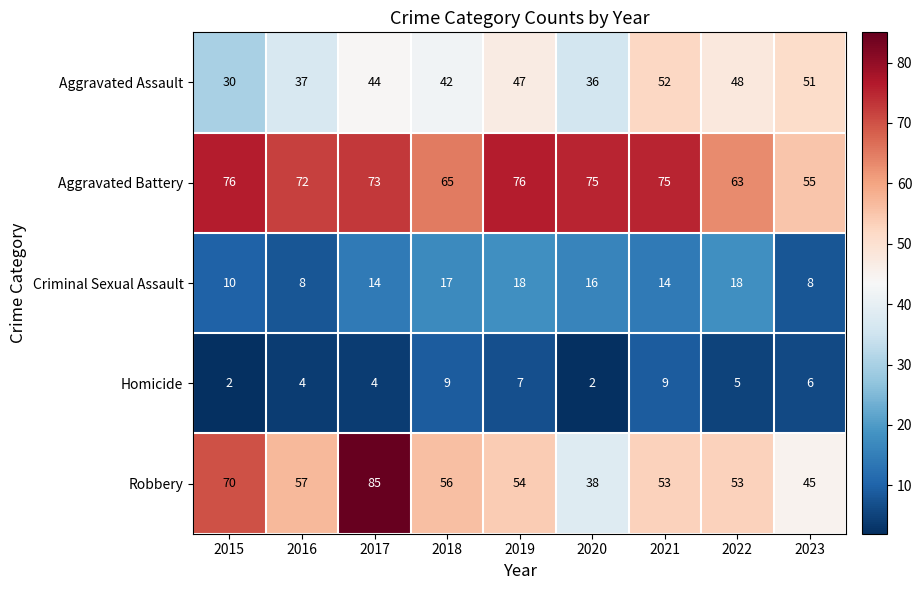

Rank the series by their maximum value, from highest to lowest.

Robbery, Aggravated Battery, Aggravated Assault, Criminal Sexual Assault, Homicide